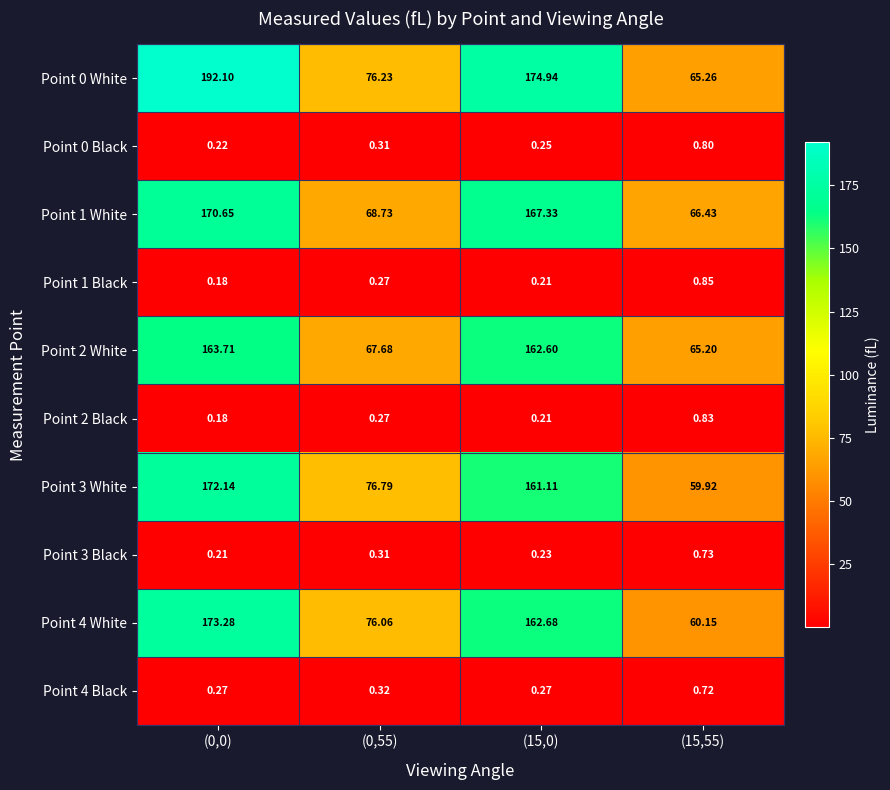

Is the value of Point 3 Black at (0,0) greater than the value of Point 0 White at (15,0)?

No